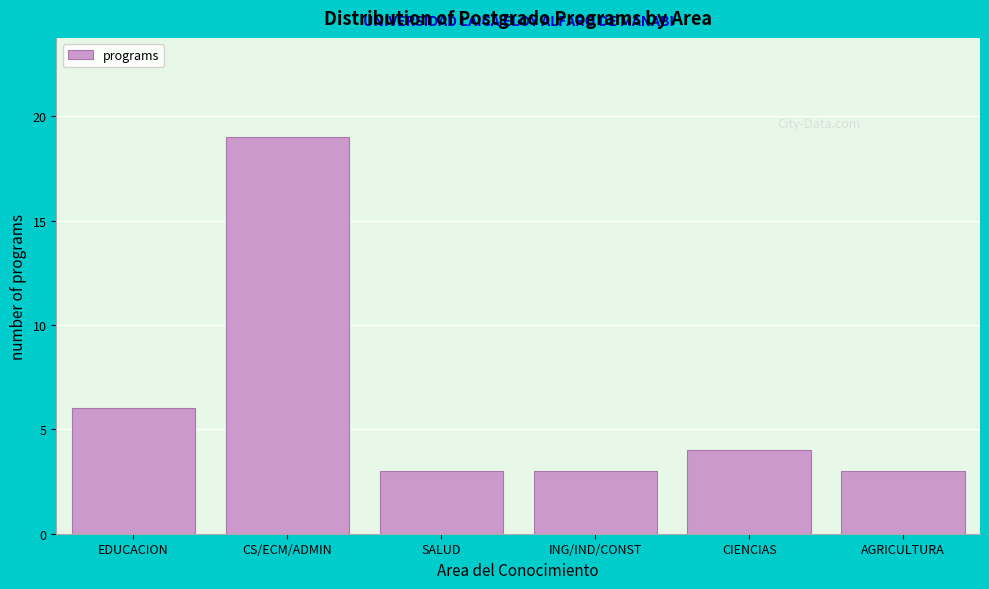

Reading right to left, transcribe all the data shown in this chart.

3	4	3	3	19	6